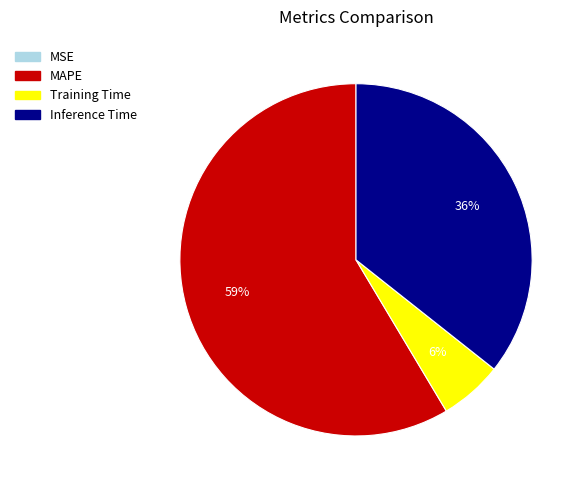

To the nearest percent, what is the average slice percentage?

25%